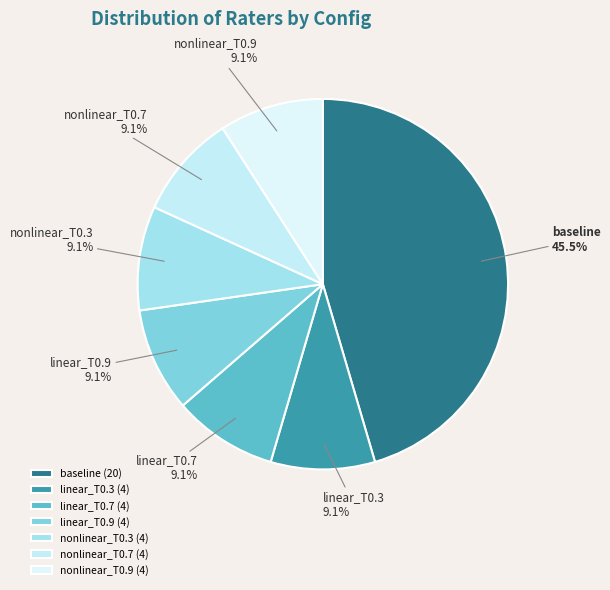

To the nearest percent, what is the average slice percentage?

14%